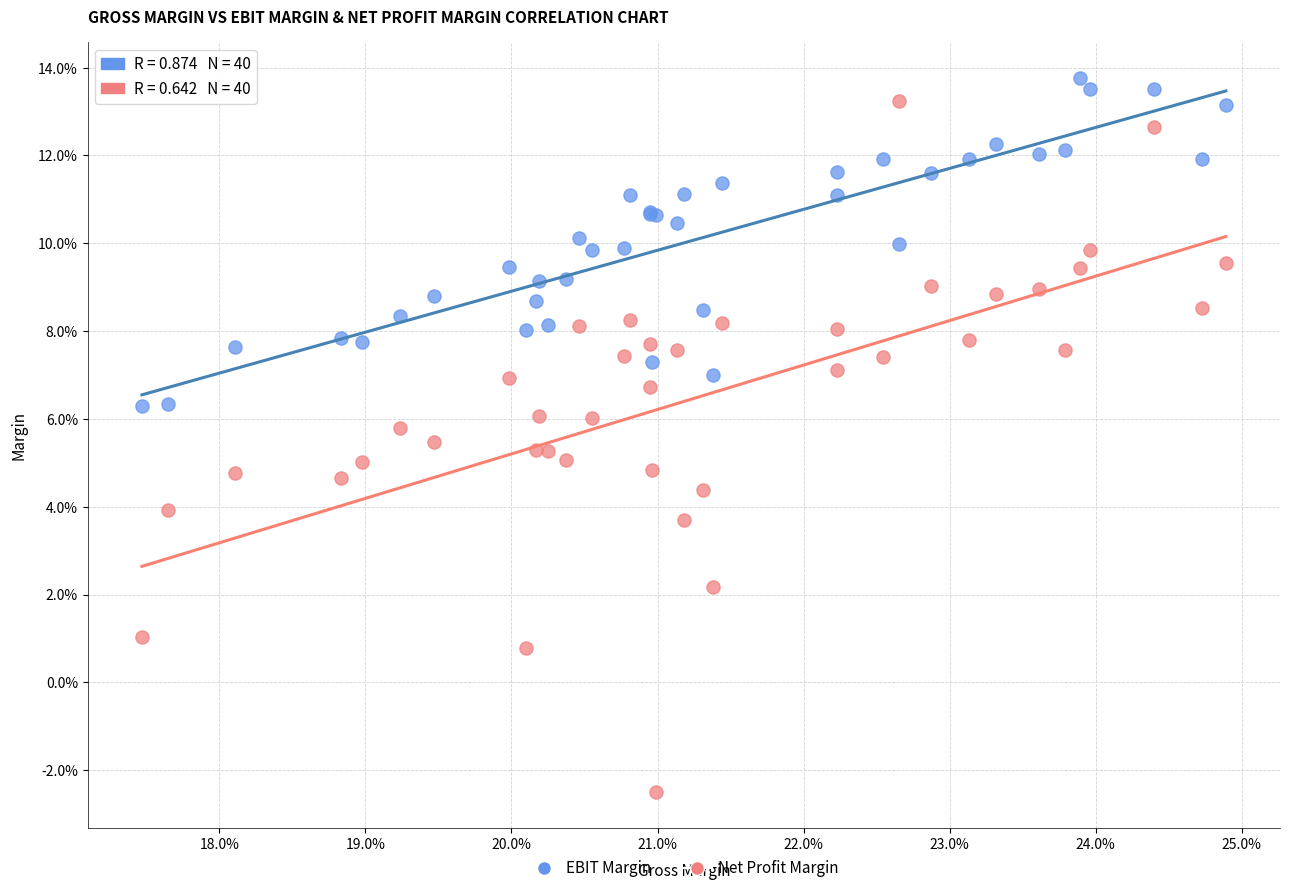

Which series reaches the maximum Y coordinate?

EBIT Margin